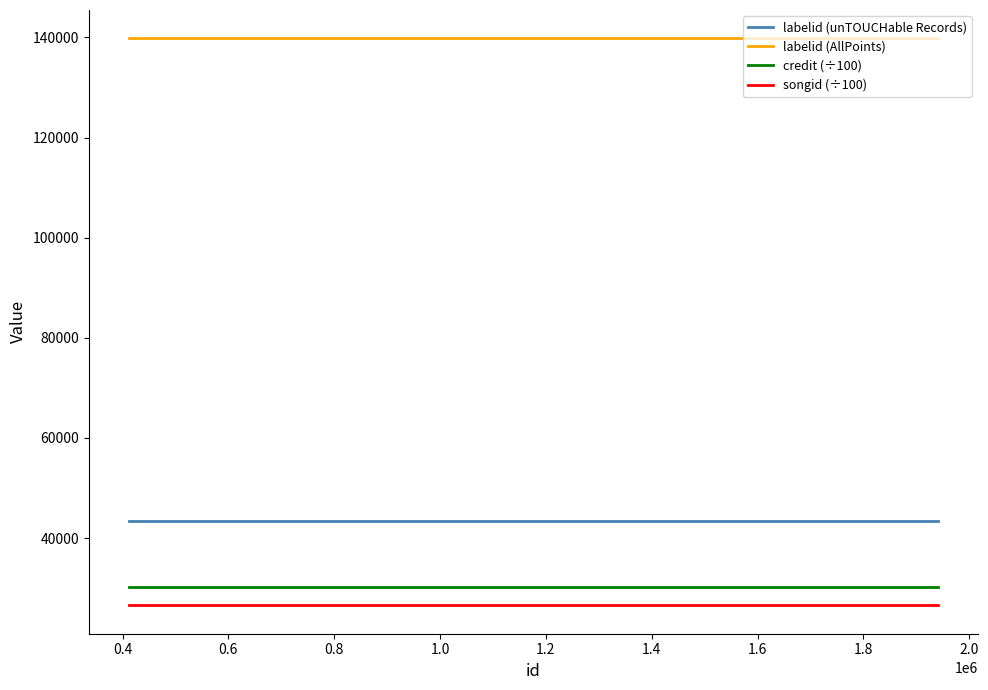

What is the maximum value shown in the chart?

139822.0